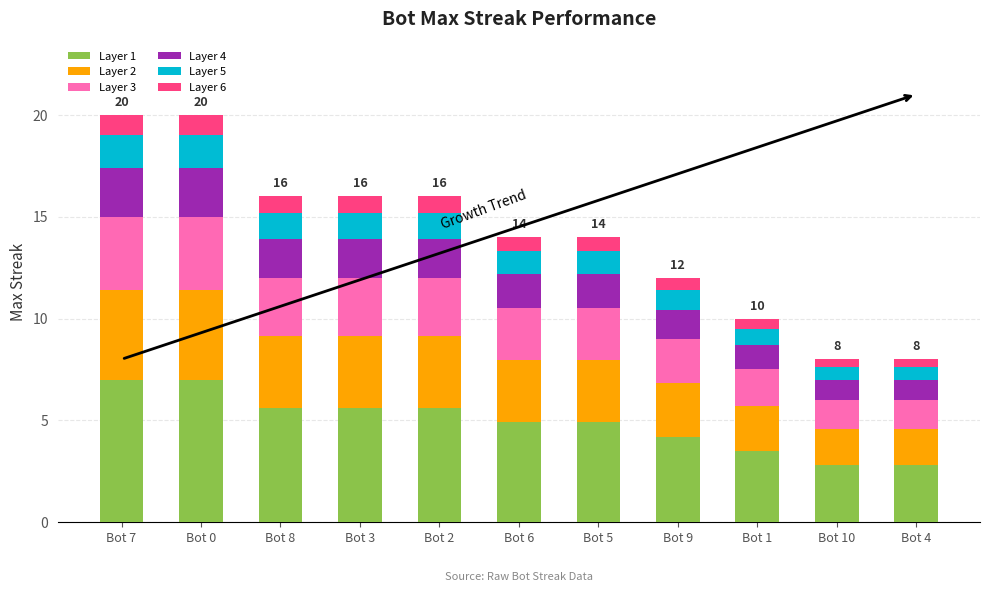

Count the number of data series in this chart.

6